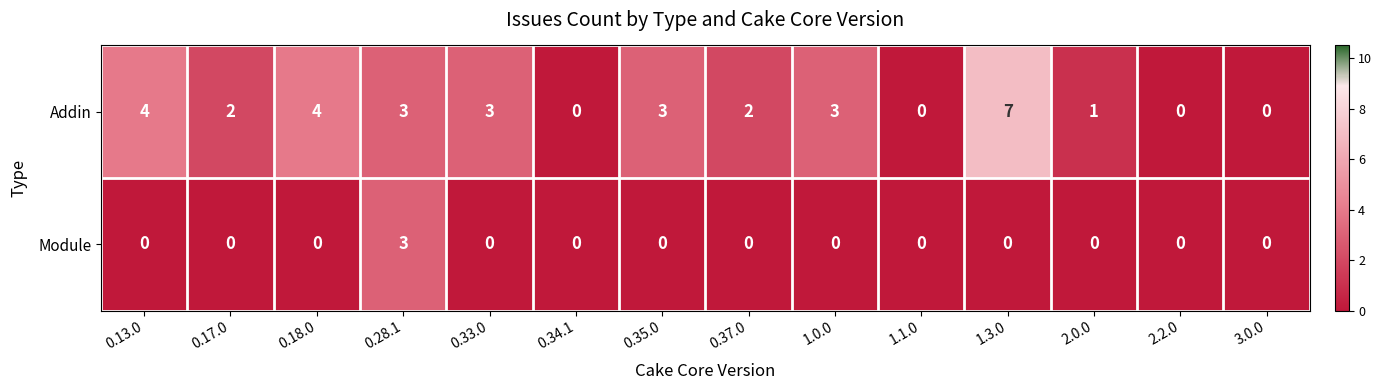

How many Addin values are between 0 and 3?

11